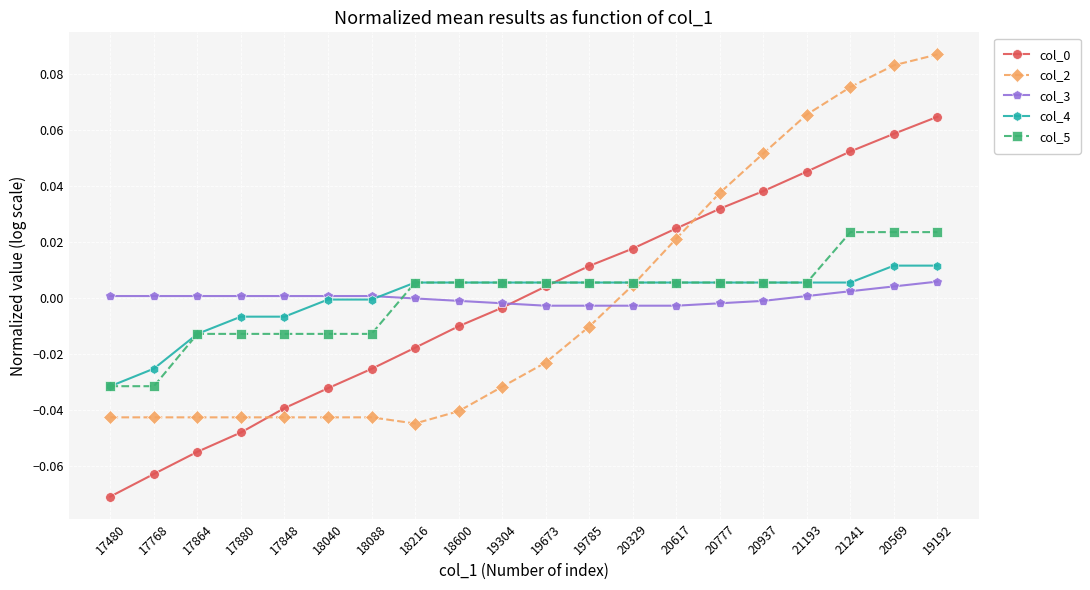

Does the chart display data point markers on the line(s)?

Yes